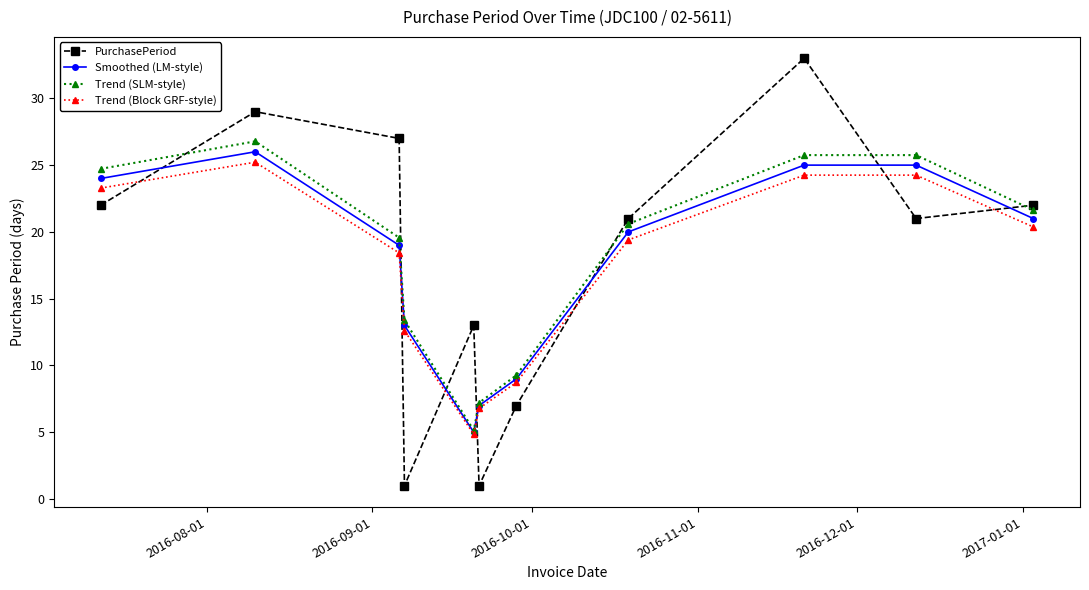

True or false: Trend (SLM-style) has more than 2 interior local peaks.

False